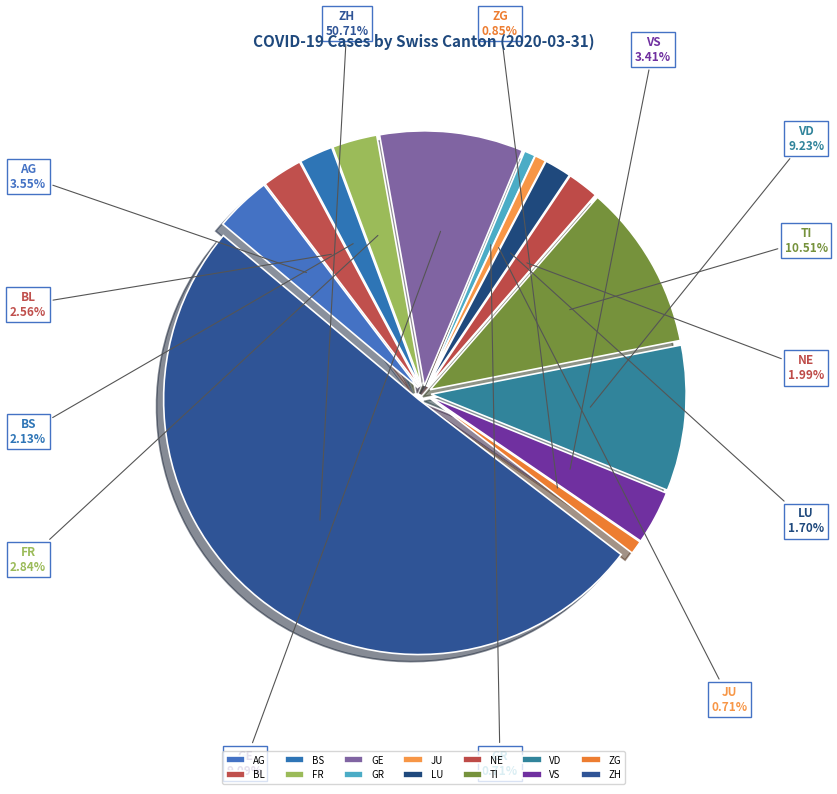

To the nearest percent, what is the difference between the ZG and LU slice percentages?

1%